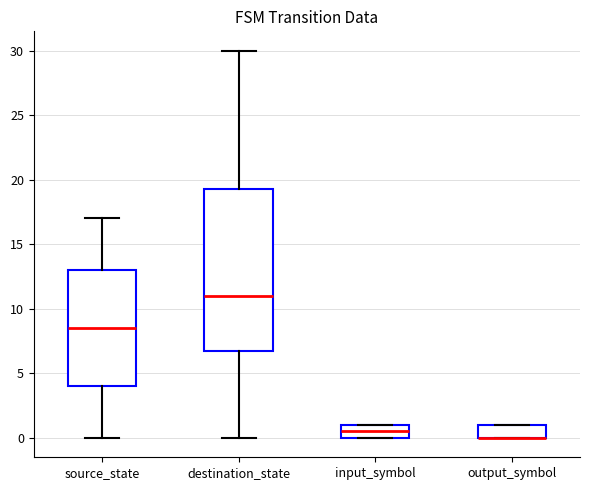

Reading left to right, read every box against the y-axis: the position of its median line, the range the box covers, and the ends of its whiskers. The values are not printed on the chart, so give them approximately, as read against the axis.

source_state: median 8.5, box 4.0 to 13.0, whiskers 0.0 to 17.0
destination_state: median 11.0, box 7.0 to 19.5, whiskers 0.0 to 30.0
input_symbol: median 0.5, box 0.0 to 1.0, whiskers 0.0 to 1.0
output_symbol: median 0.0 (drawn on the box's lower edge), box 0.0 to 1.0, whiskers 0.0 to 1.0